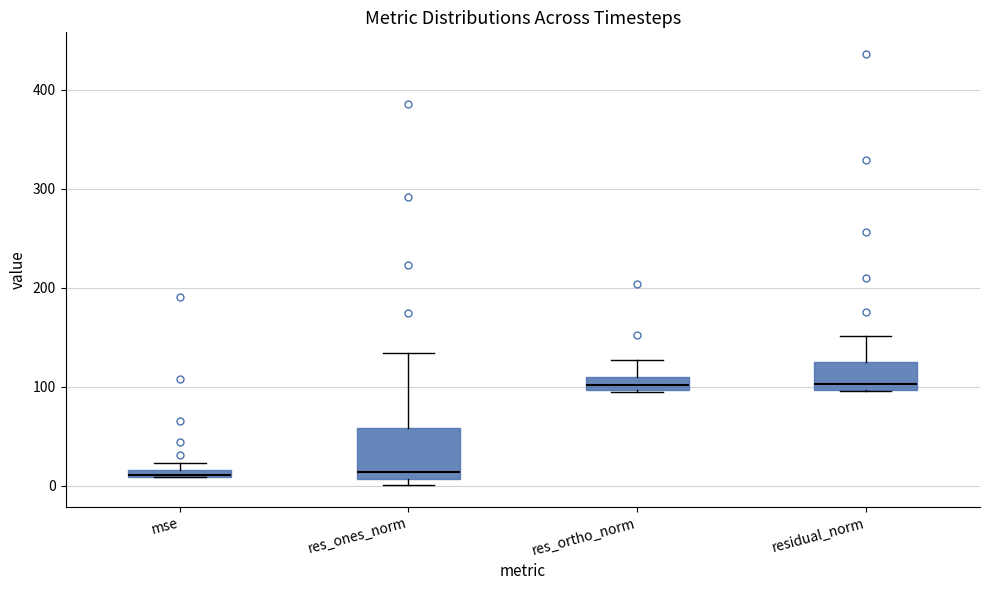

Which box is the tallest, from its lower edge to its upper edge?

res_ones_norm